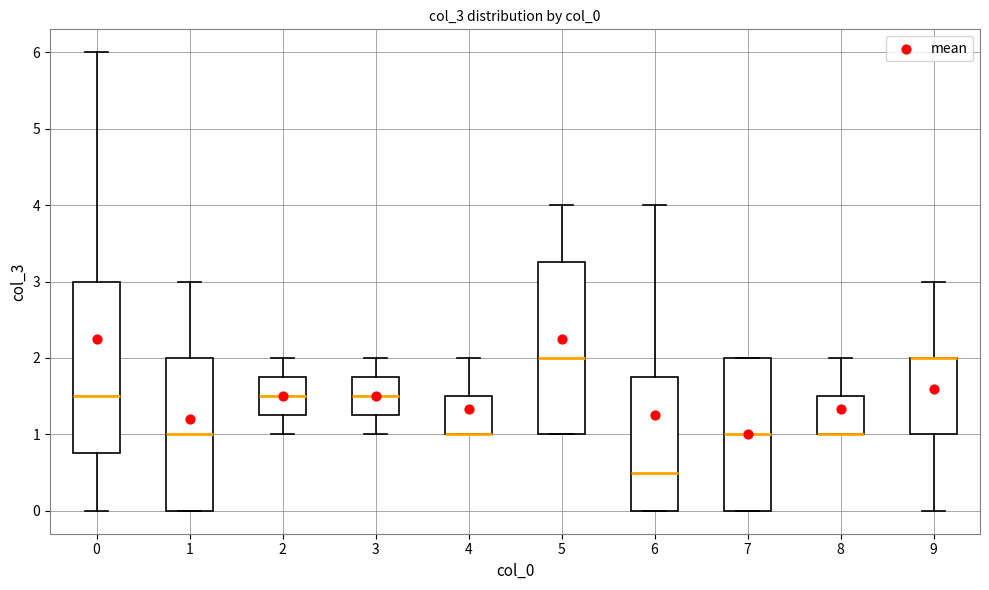

Where does the upper whisker of the box at x = 6 end on the y-axis? The values are not printed on the chart, so give them approximately, as read against the axis.

4.0